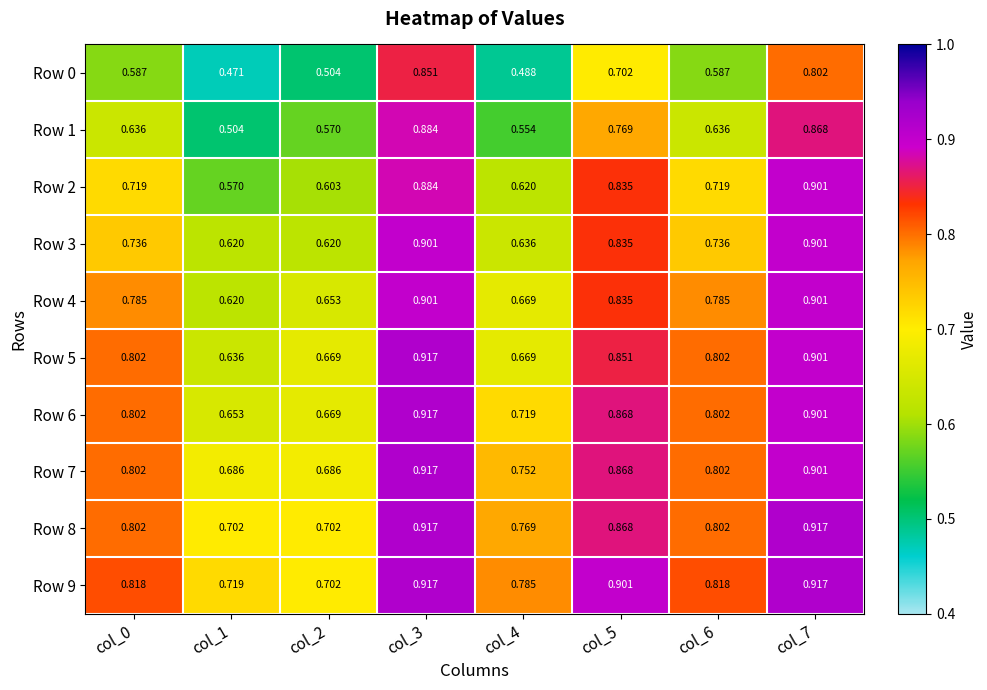

What is the total value across all series at col_7?

8.9